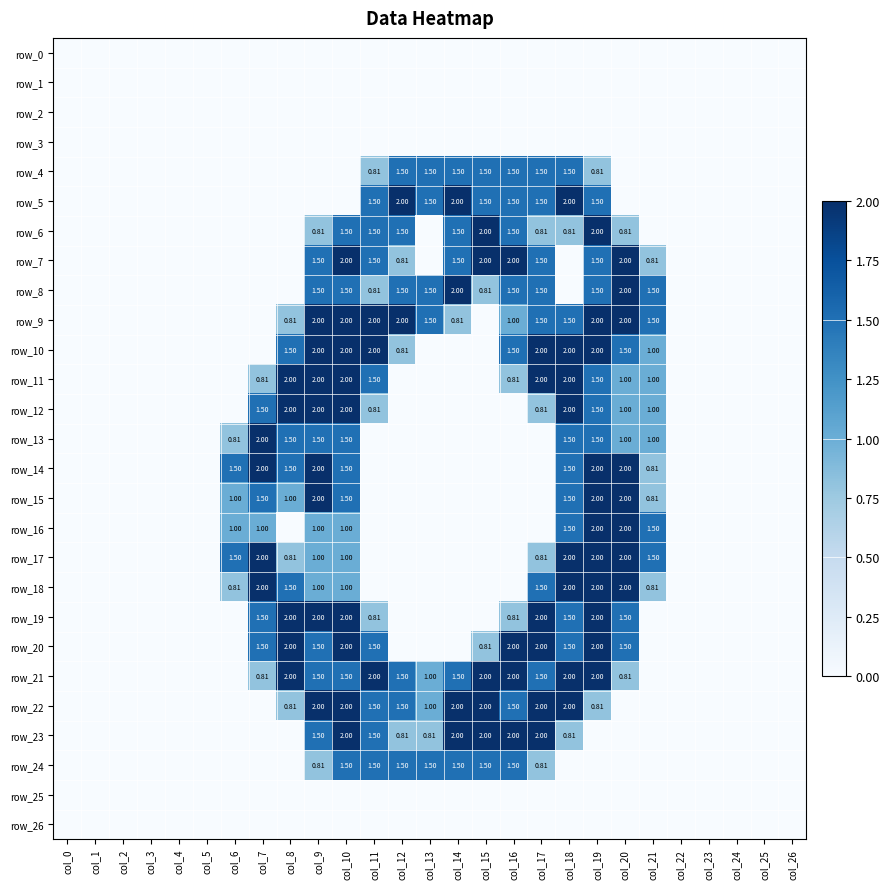

Is the value of row_18 at col_12 greater than the value of row_3 at col_8?

No